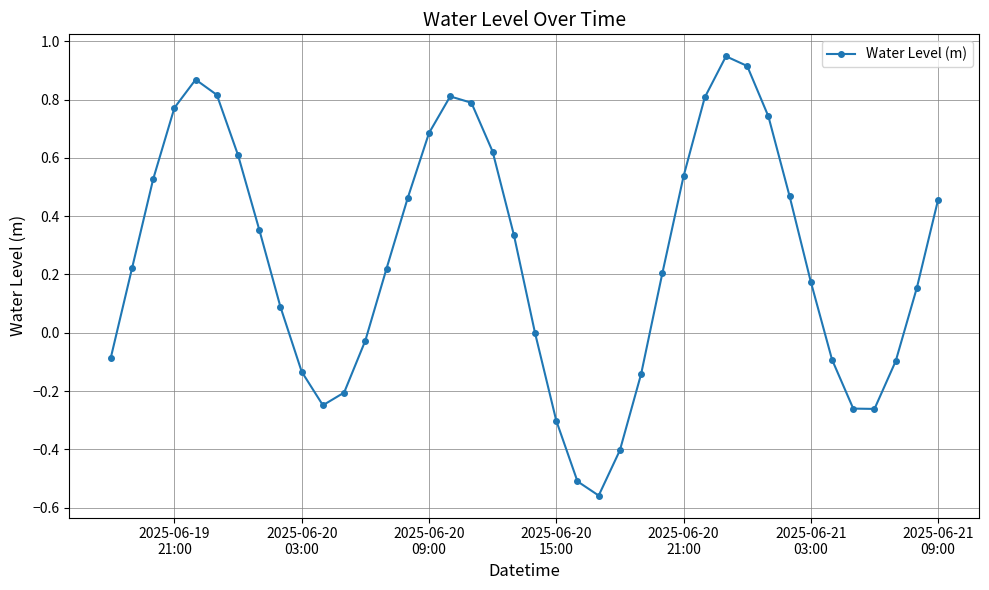

What is the value of the 23rd point from the left?

-0.5